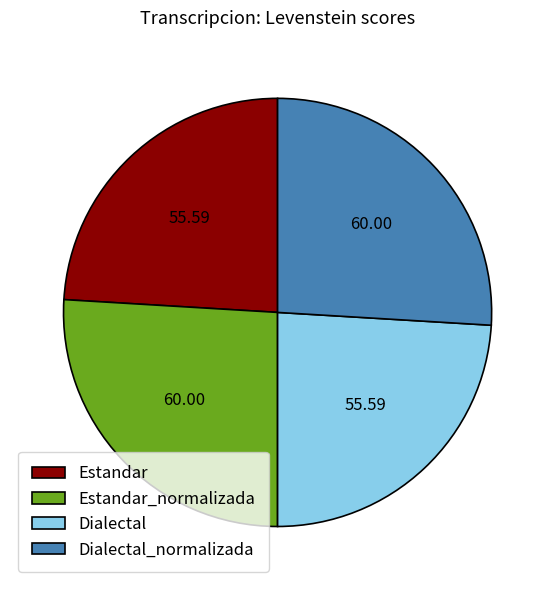

Does Estandar represent more than half of the total?

No